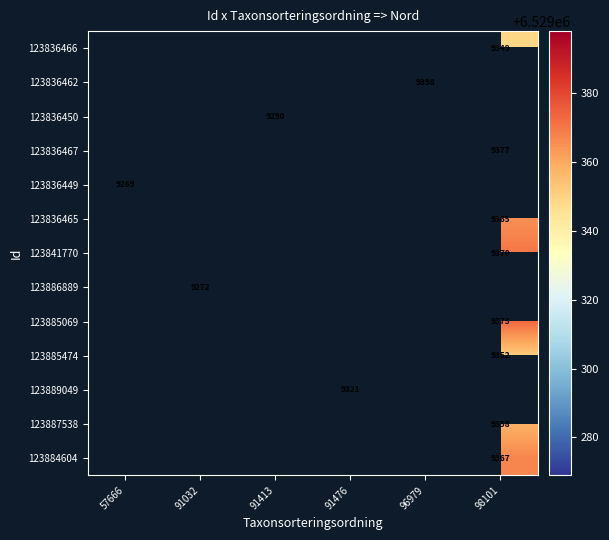

The 123836462 series shows 2986 at 96979. True or false?

False